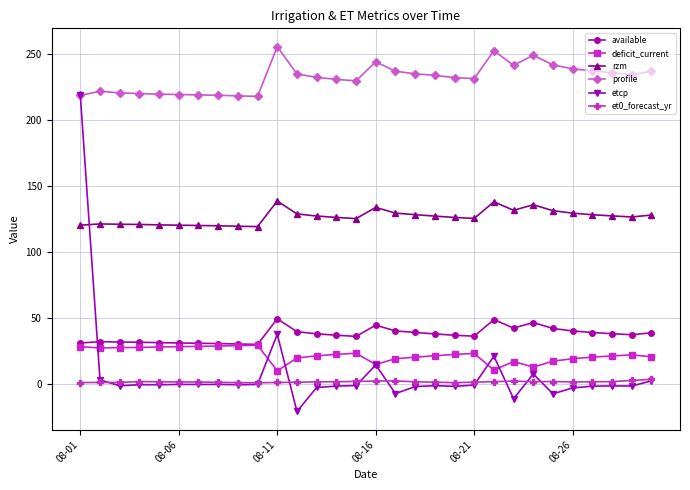

Which series has the largest range (max minus min)?

etcp